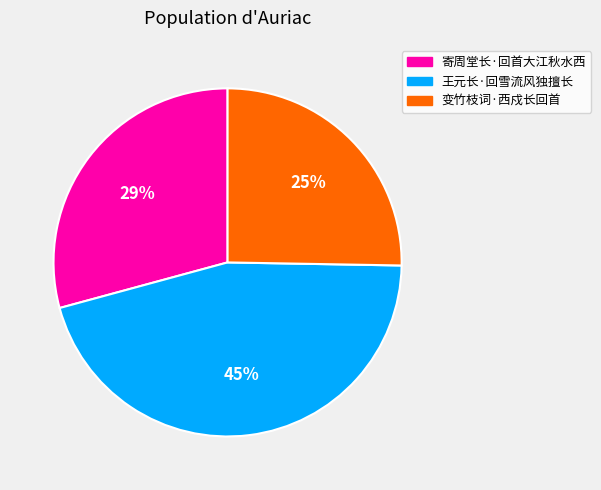

Is there any slice that represents more than half of the pie?

No